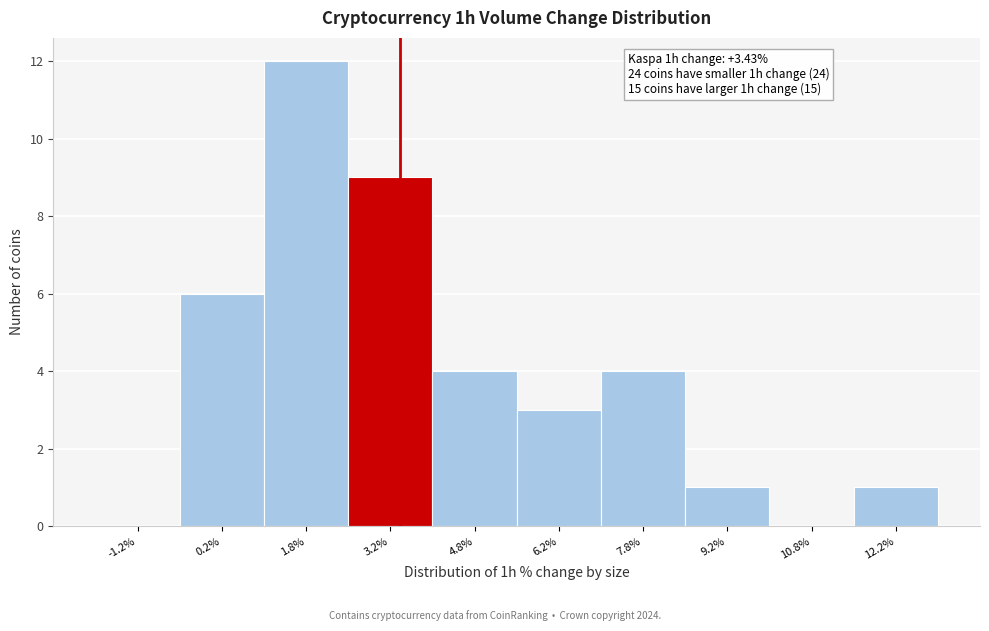

Over which range of the x-axis is the bar tallest?

1.0 to 2.5